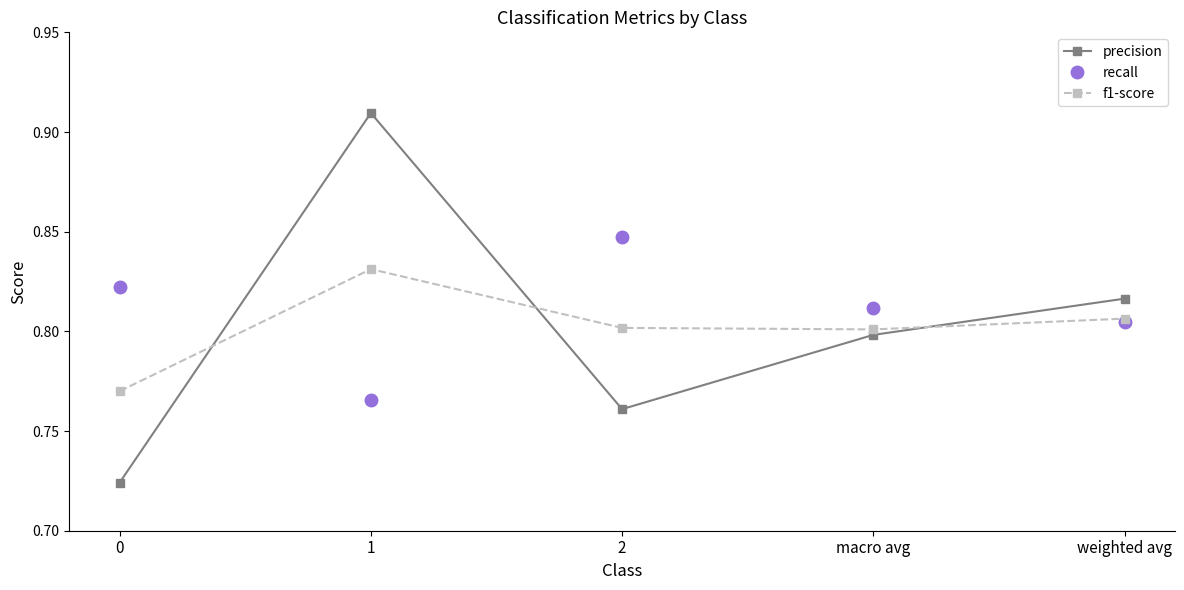

How many interior local peaks does the f1-score series have?

1